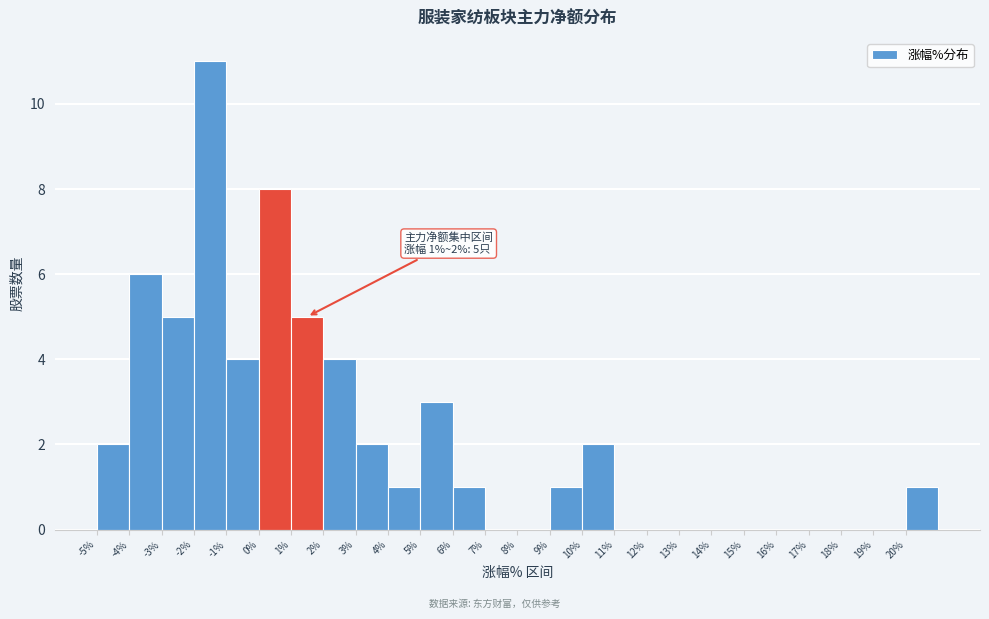

Which range on the x-axis has the tallest bar?

-2 to -1